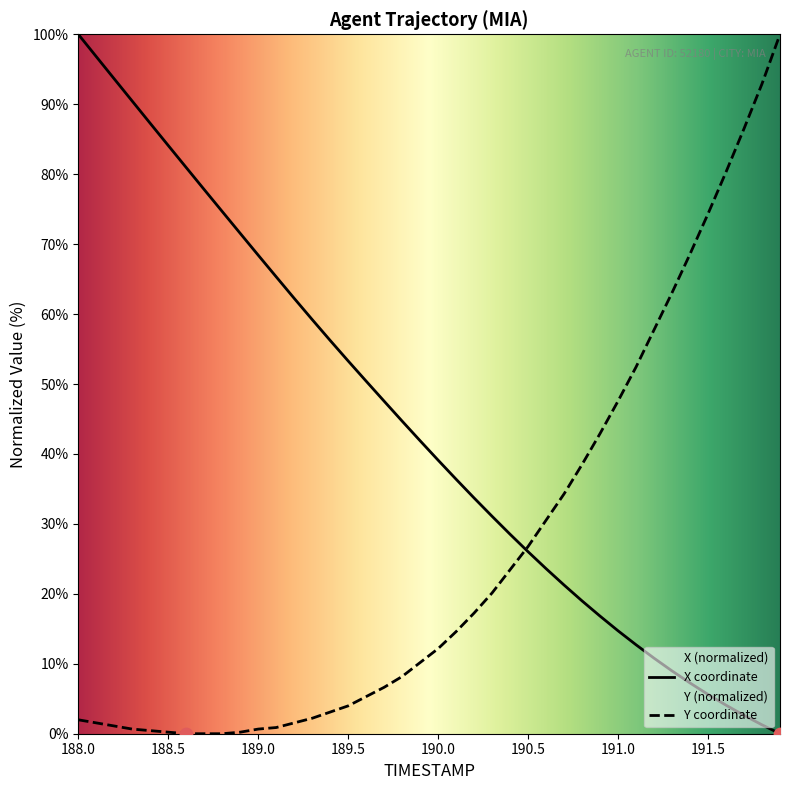

At how many categories does at least one series exceed 92?

5